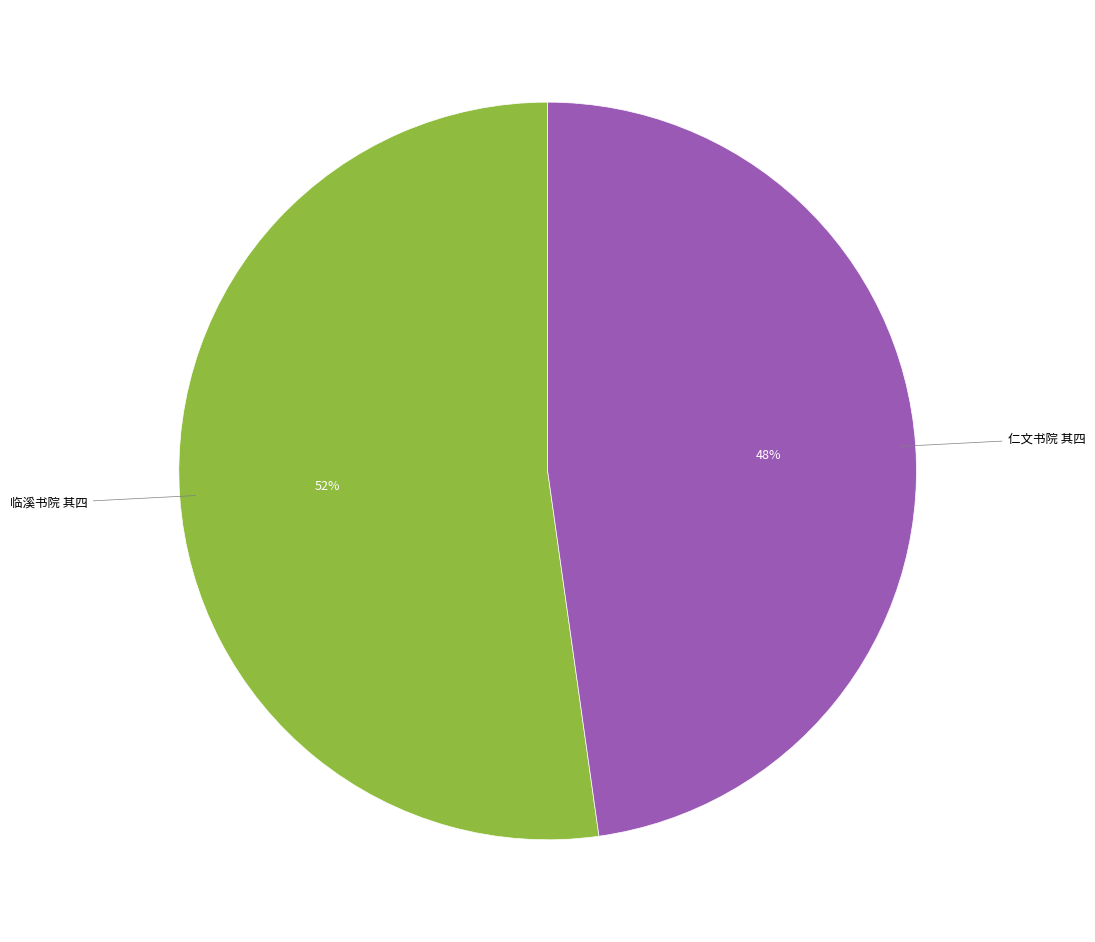

To the nearest percent, what is the average slice percentage?

50%